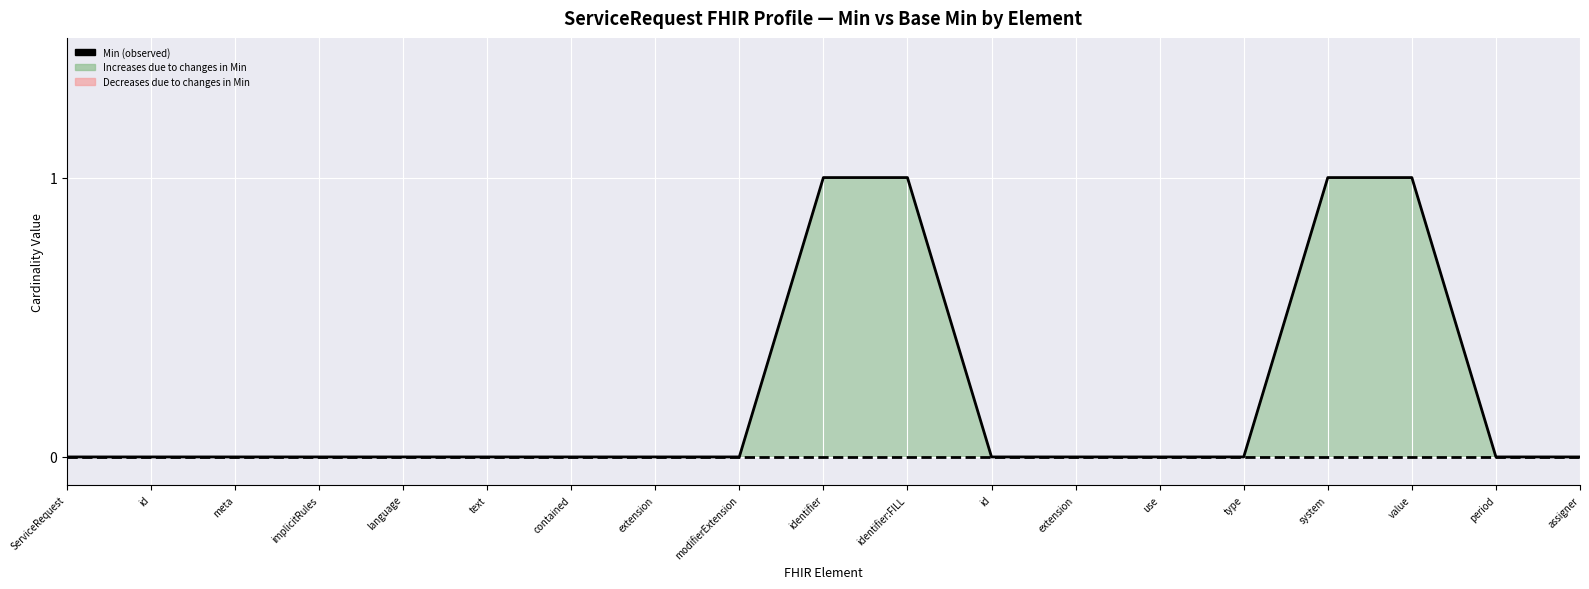

True or false: Min and Base Min intersect in this chart.

False